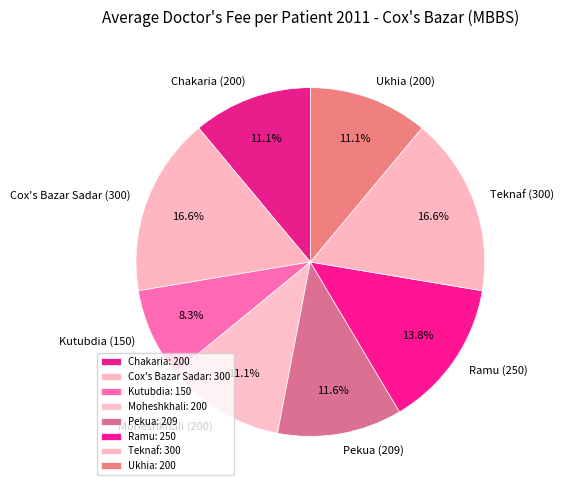

Which has a higher value, Teknaf or Moheshkhali?

Teknaf